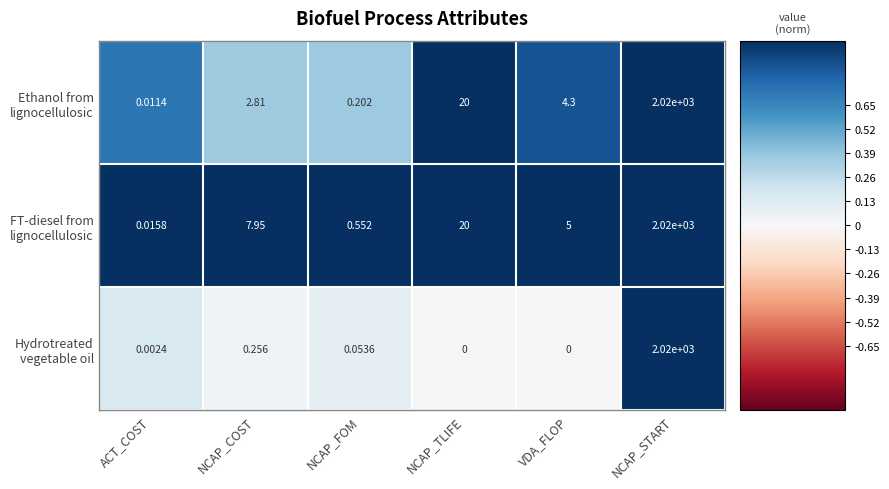

At which category is the sum across all series the highest?

NCAP_START